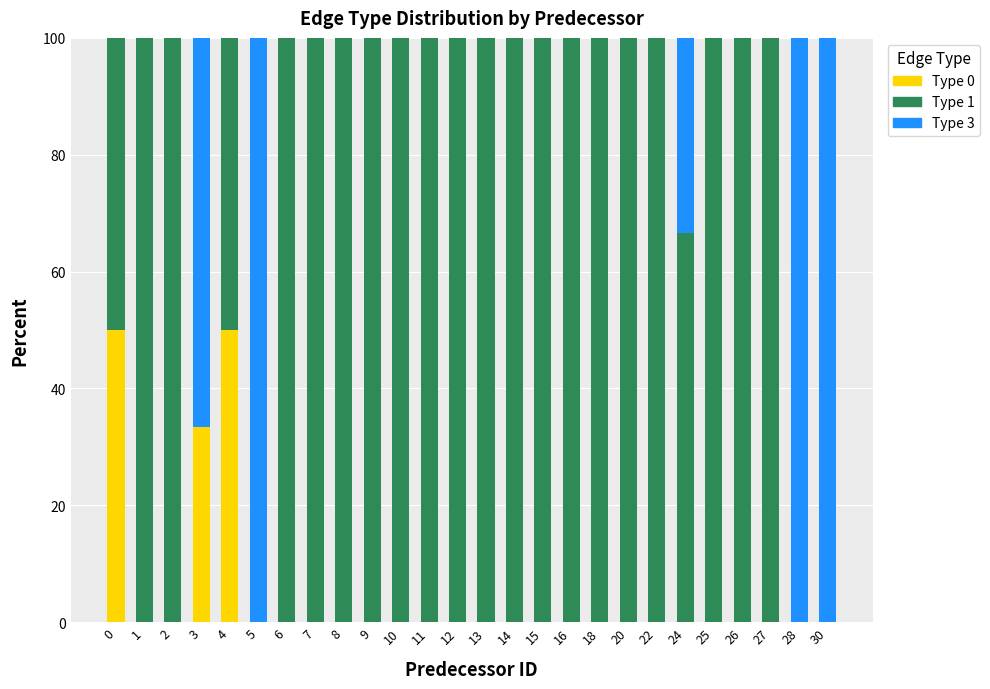

What is the highest value of the Type 0 series?

50.0